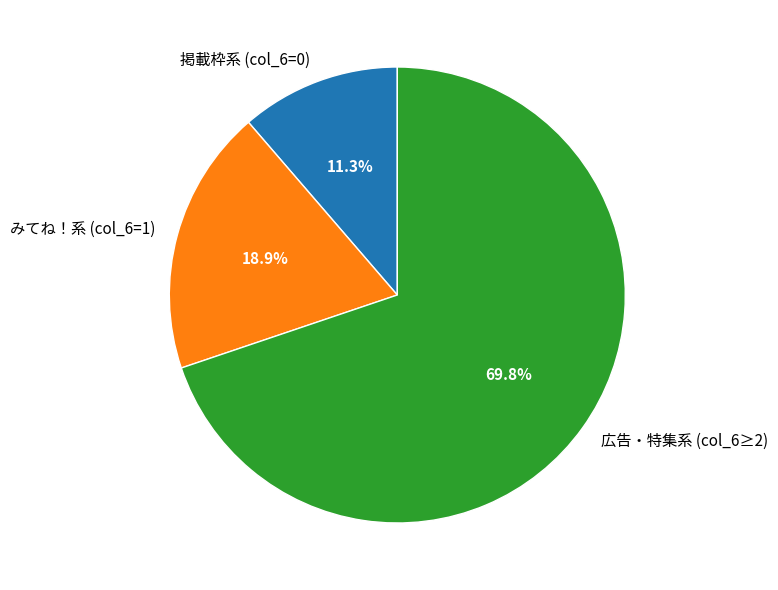

Do 広告・特集系 (col_6≥2) and みてね！系 (col_6=1) together represent more than half of the pie?

Yes